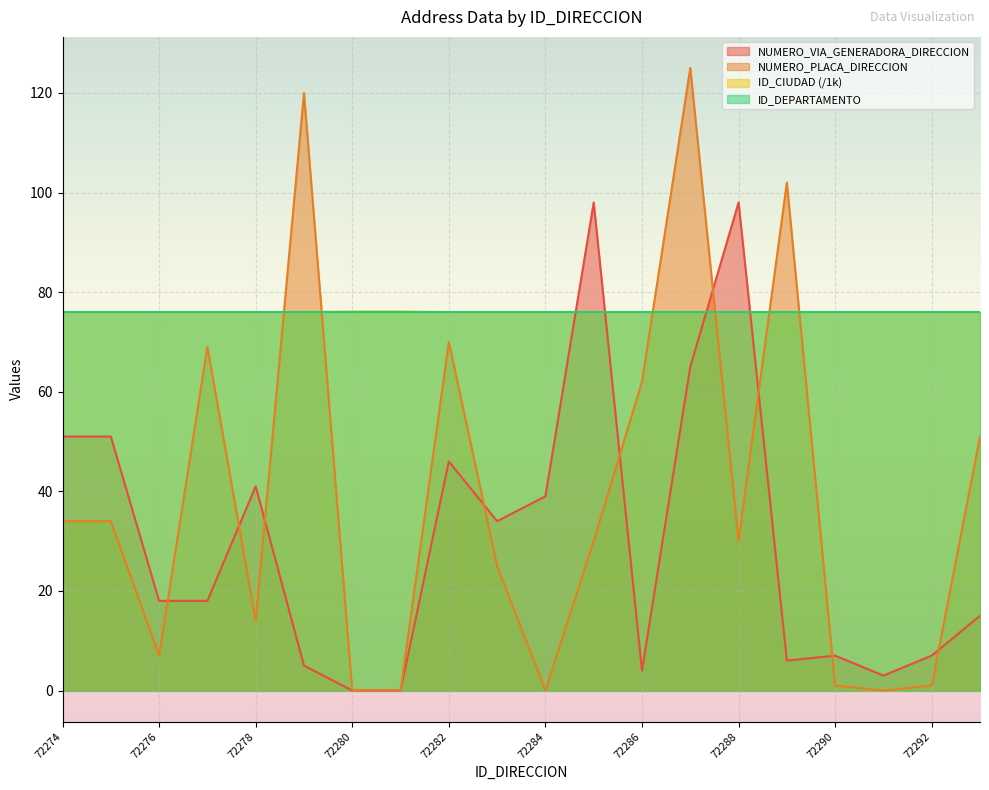

What are all the series names shown in the legend?

NUMERO_VIA_GENERADORA_DIRECCION, NUMERO_PLACA_DIRECCION, ID_CIUDAD (/1k), ID_DEPARTAMENTO